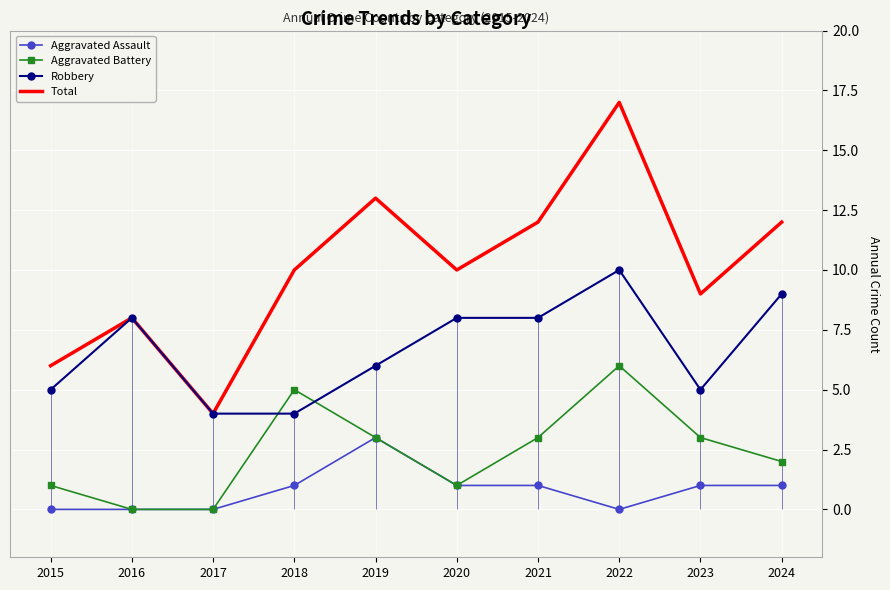

At which category does Robbery reach its first local valley?

2023